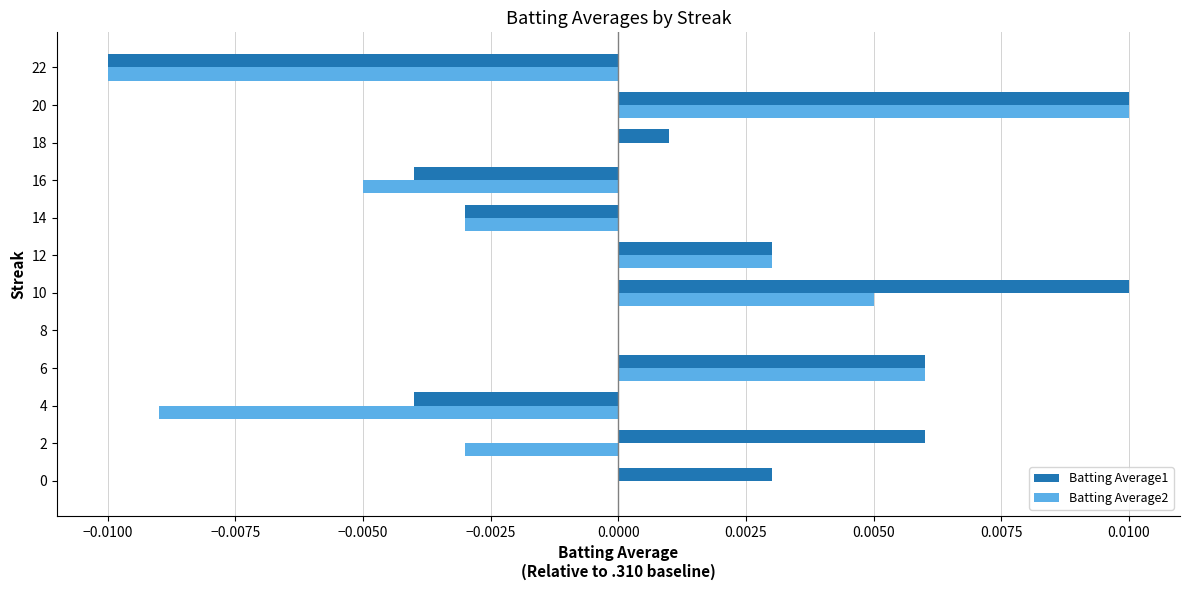

Between 2 and 20, which series saw the biggest shift?

Batting Average2